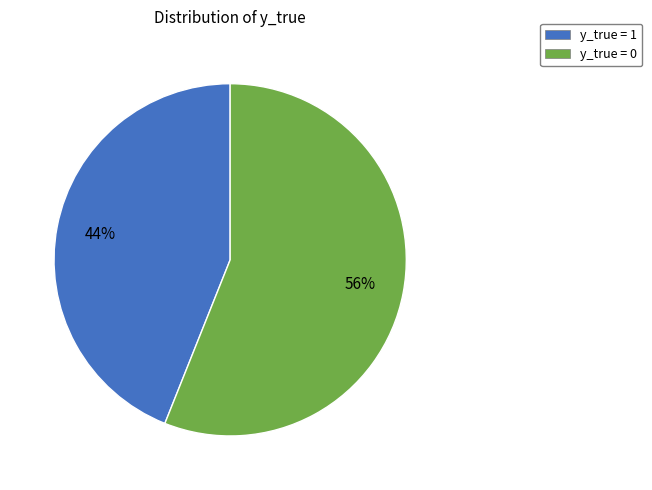

To the nearest percent, what is the difference between the y_true = 1 and y_true = 0 slice percentages?

12%